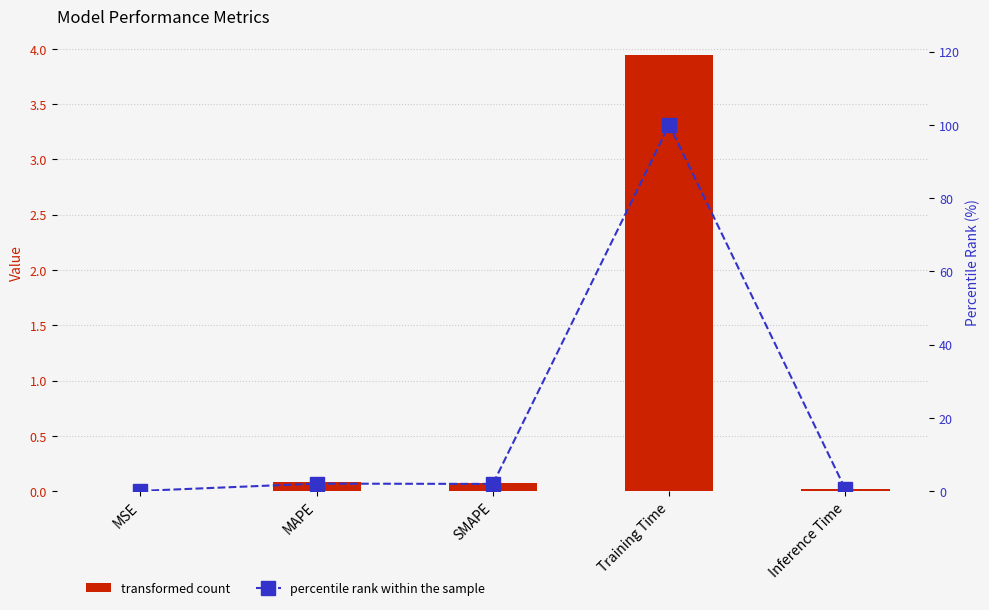

True or false: percentile rank within the sample has a value of 1.9 at SMAPE.

True